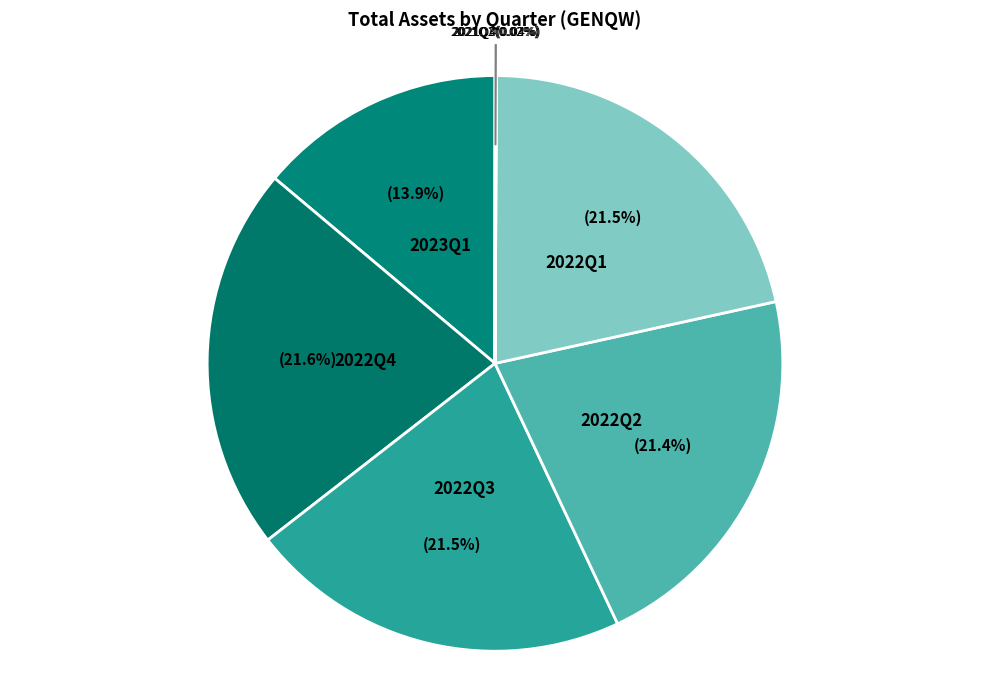

Which slice is the largest?

2022Q4